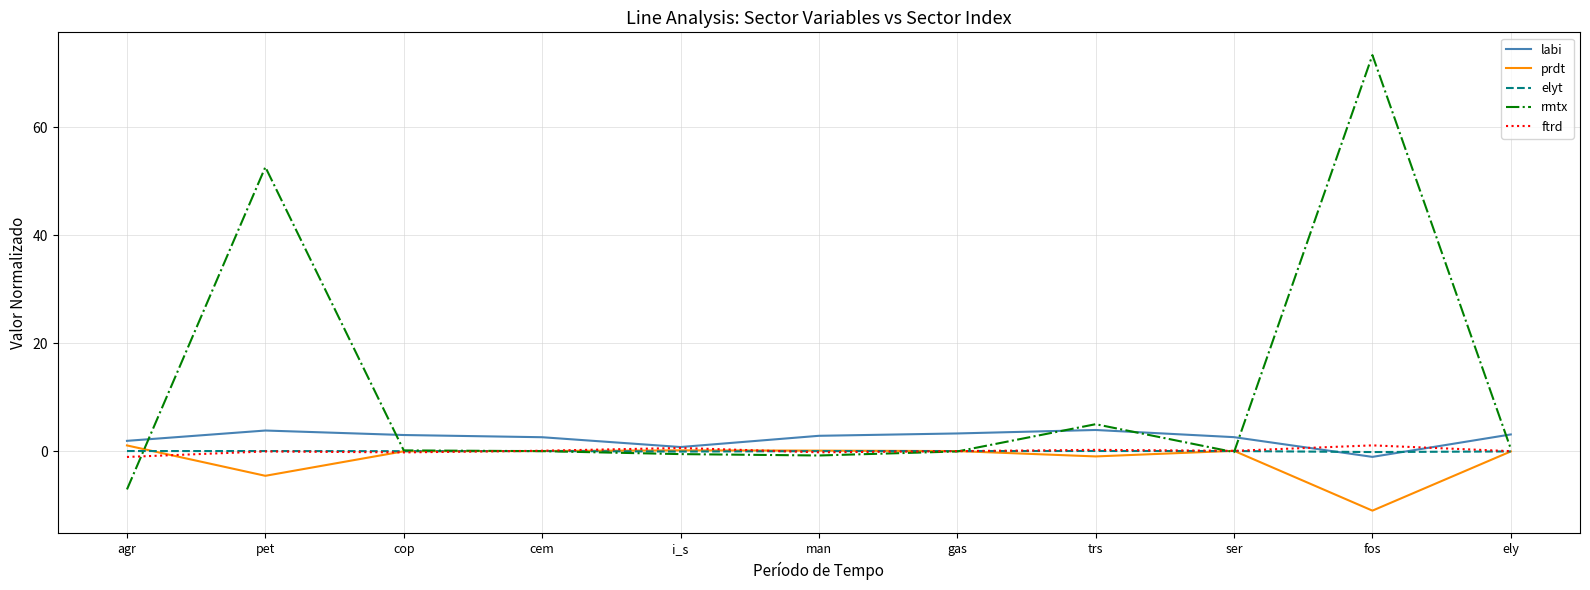

At which category does the chart reach its peak across all series?

fos